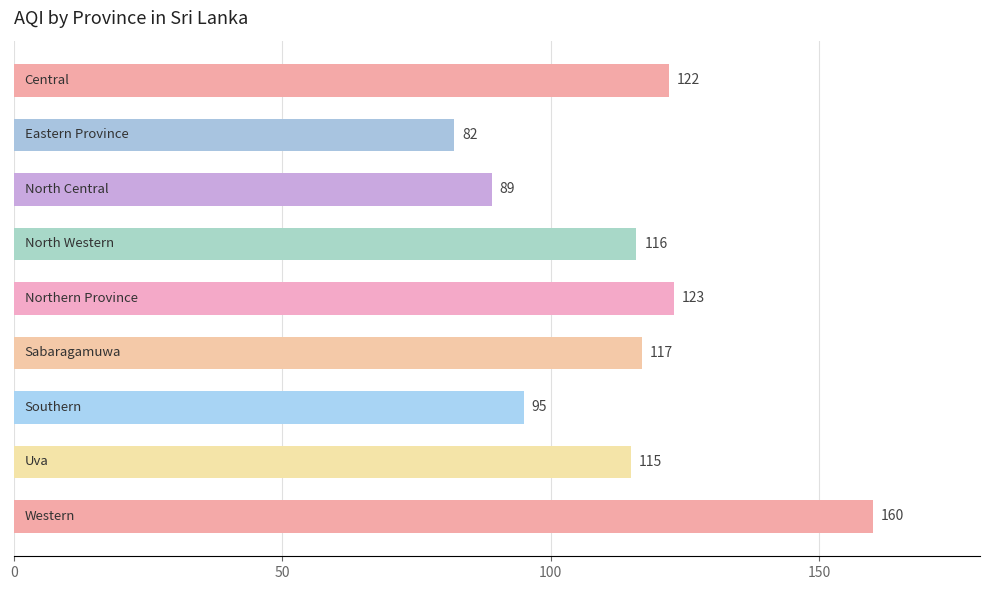

What is the greatest value displayed?

160